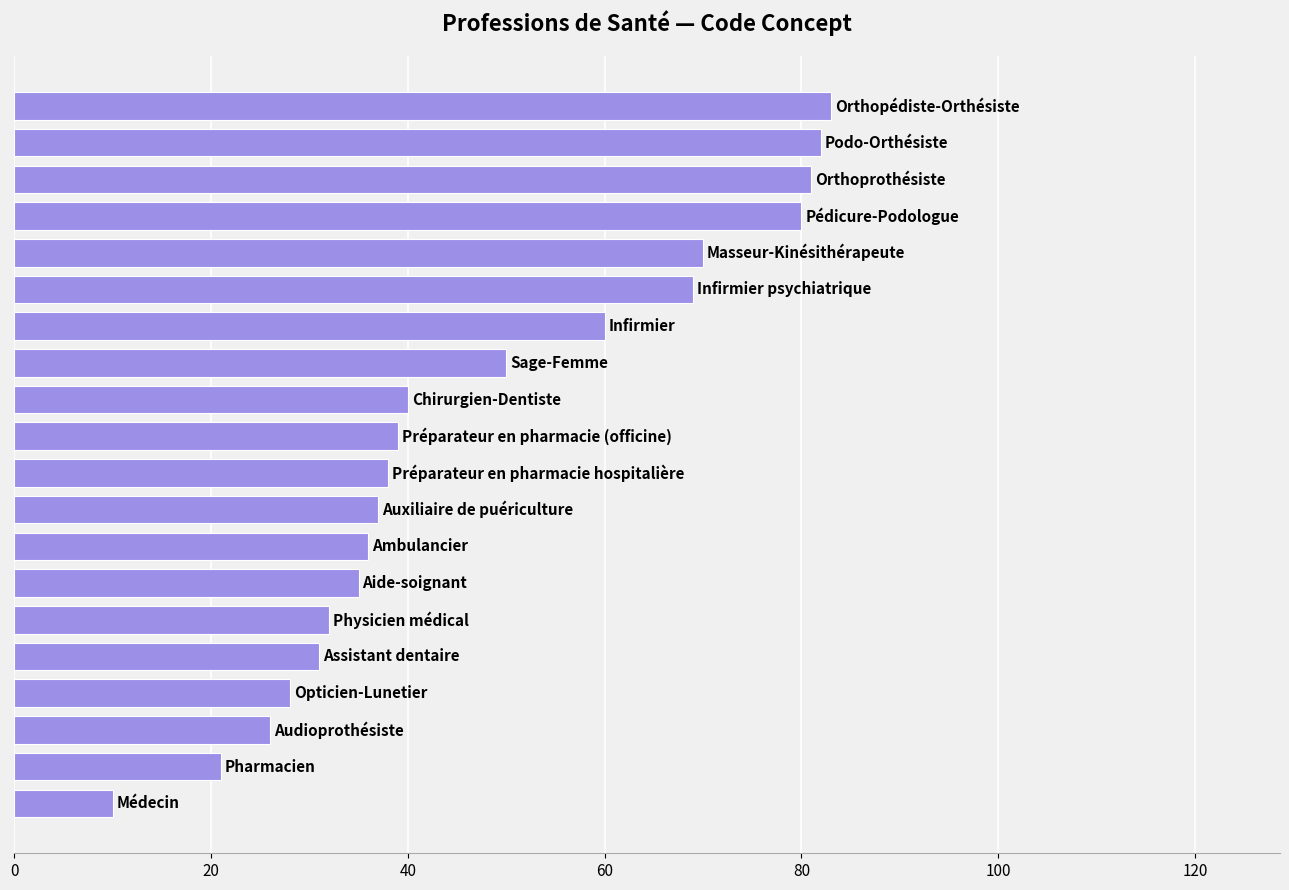

What is the smallest value displayed?

10